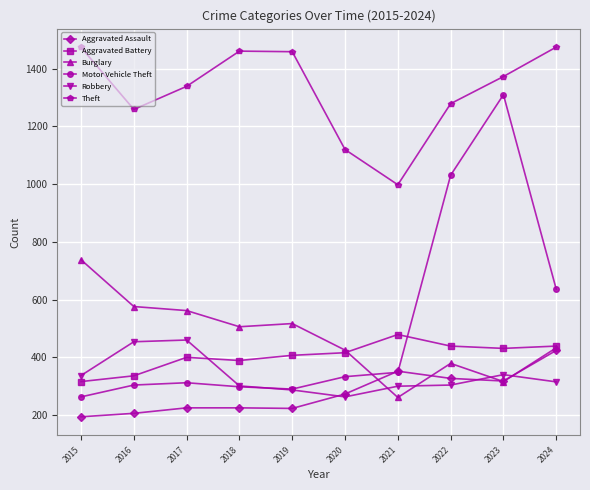

How many series are shown in this chart?

6